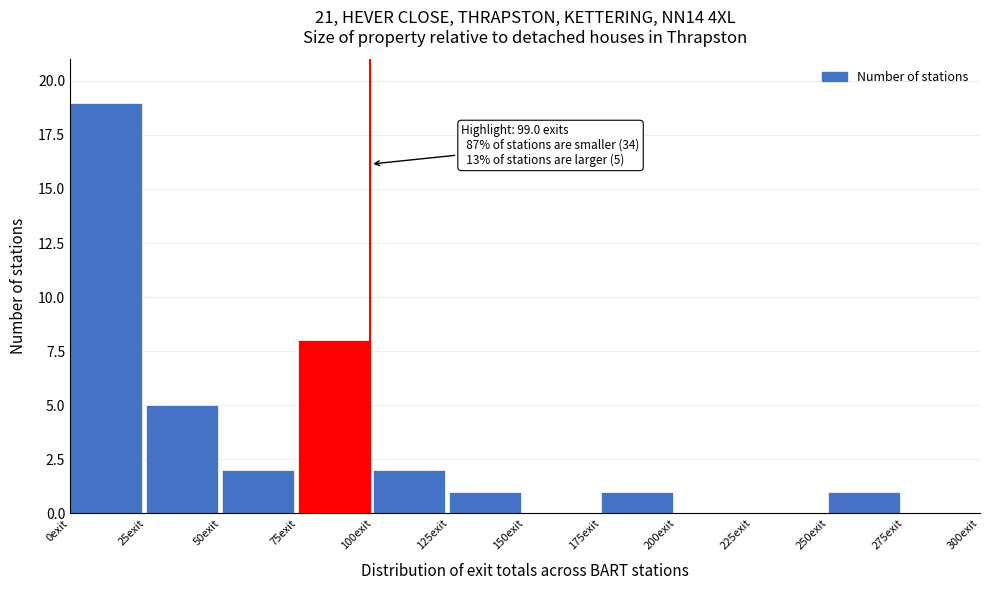

Over which range of the x-axis is the bar tallest?

0 to 25